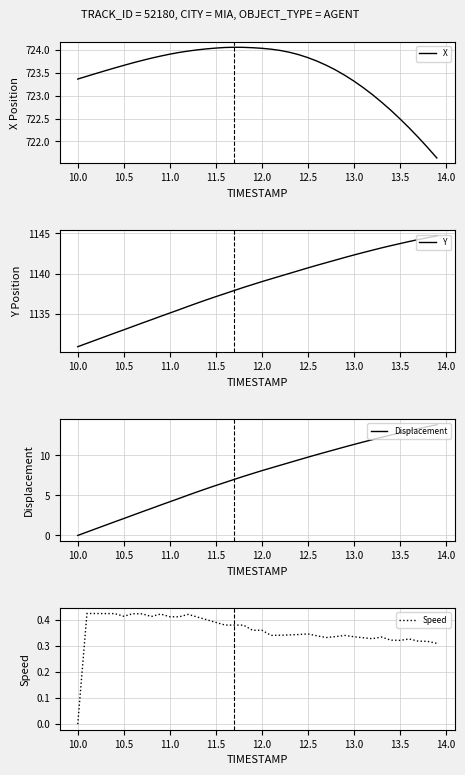

True or false: X has a value of 722.5 at 13.5.

True